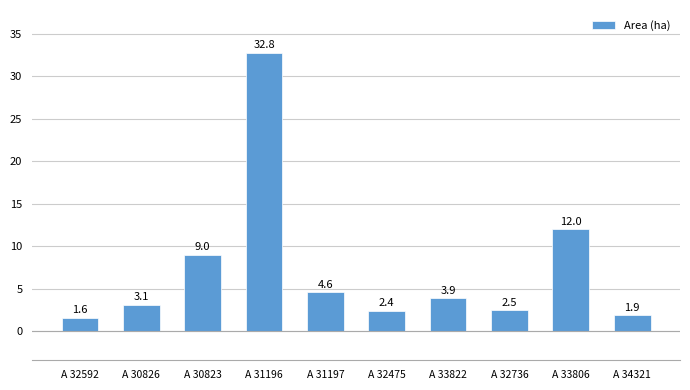

What is the sum of the values at A 32592 and A 34321?

3.5